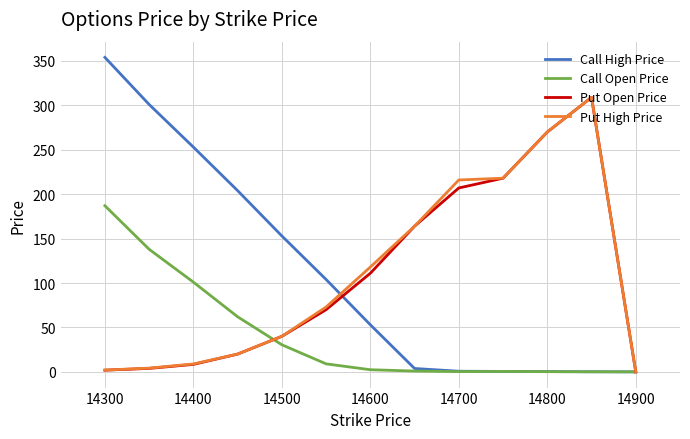

Which series has the widest spread of values?

Call High Price